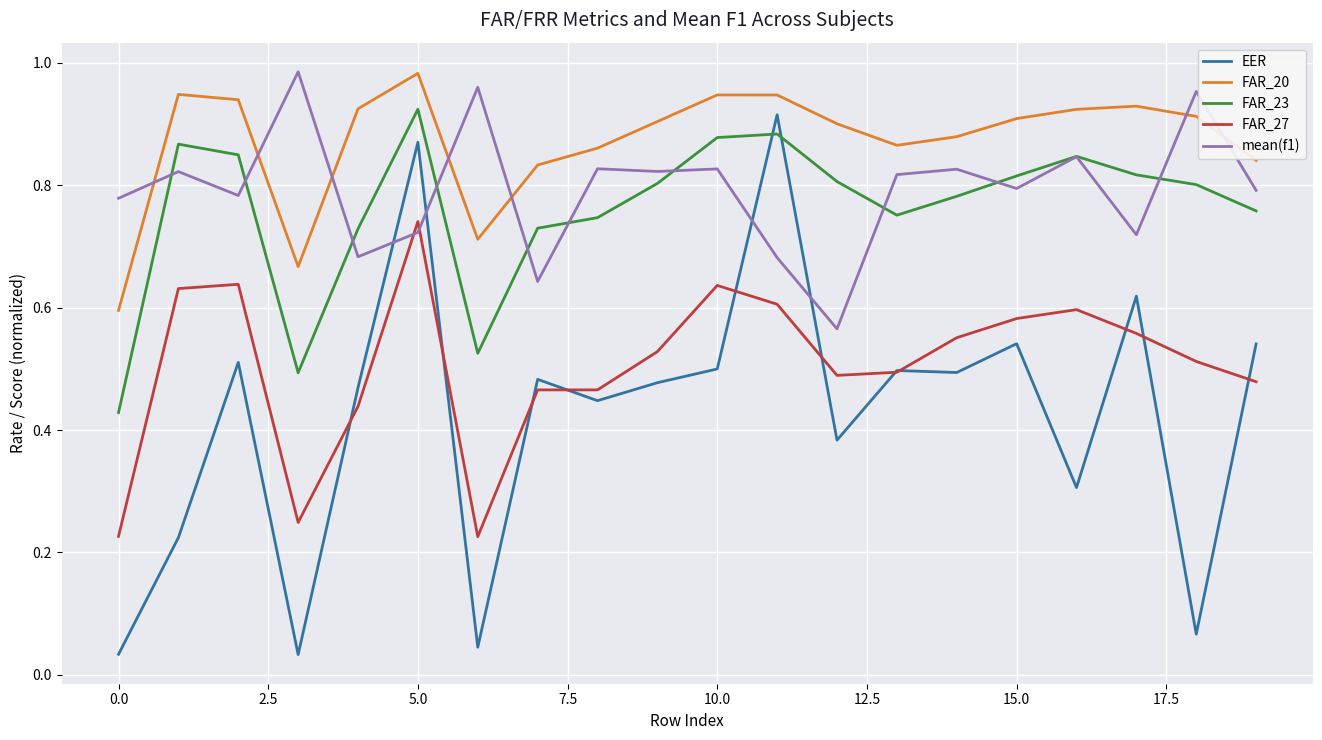

True or false: FAR_27 and FAR_23 cross at least once.

False